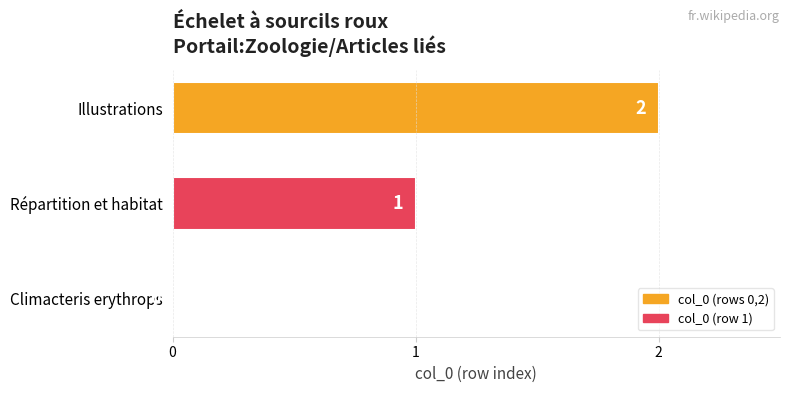

Between Répartition et habitat and Climacteris erythrops, which is larger?

Répartition et habitat